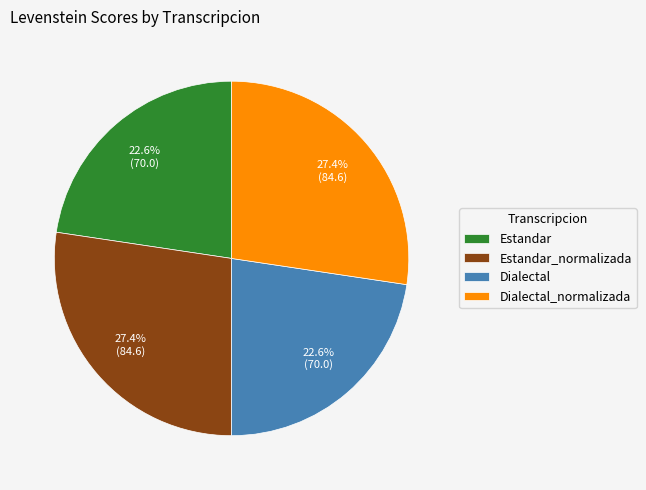

Between Dialectal_normalizada and Estandar, which is larger?

Dialectal_normalizada